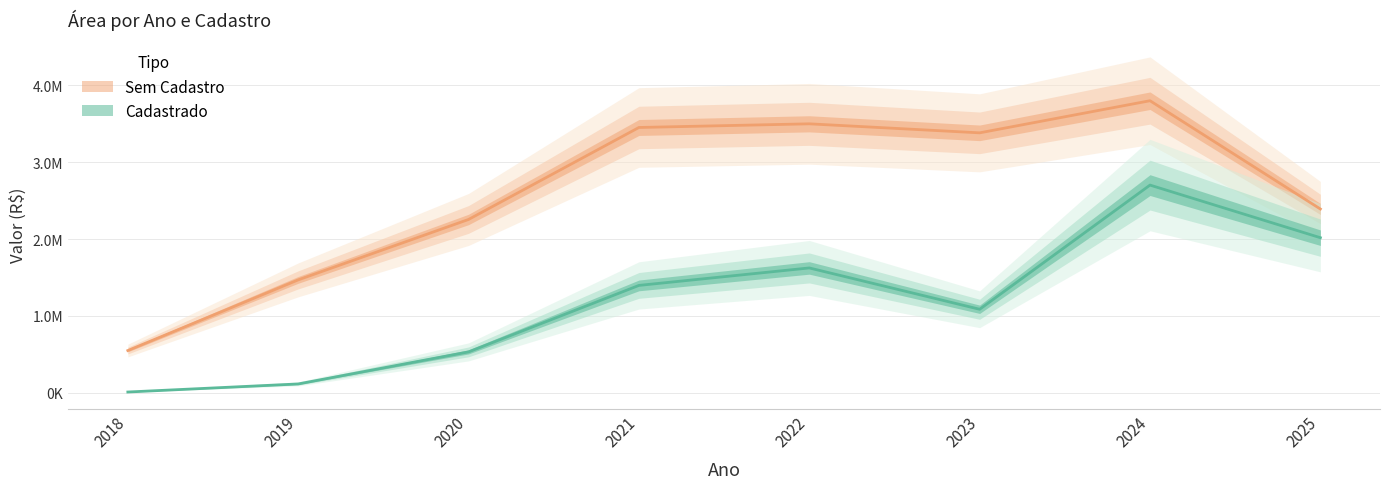

True or false: Sem Cadastro has a value of 4693809.8 at 2021.

False